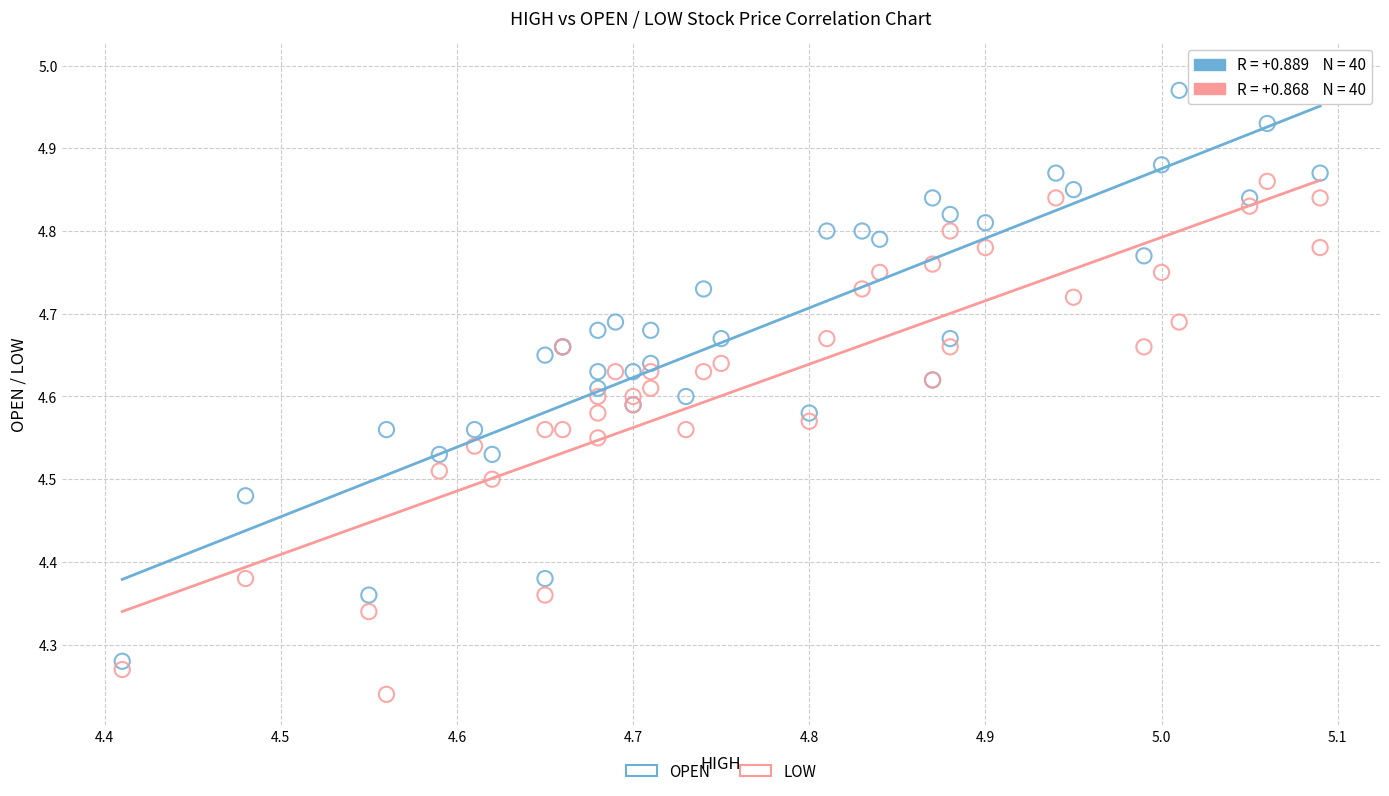

Which series contains the highest Y value?

OPEN